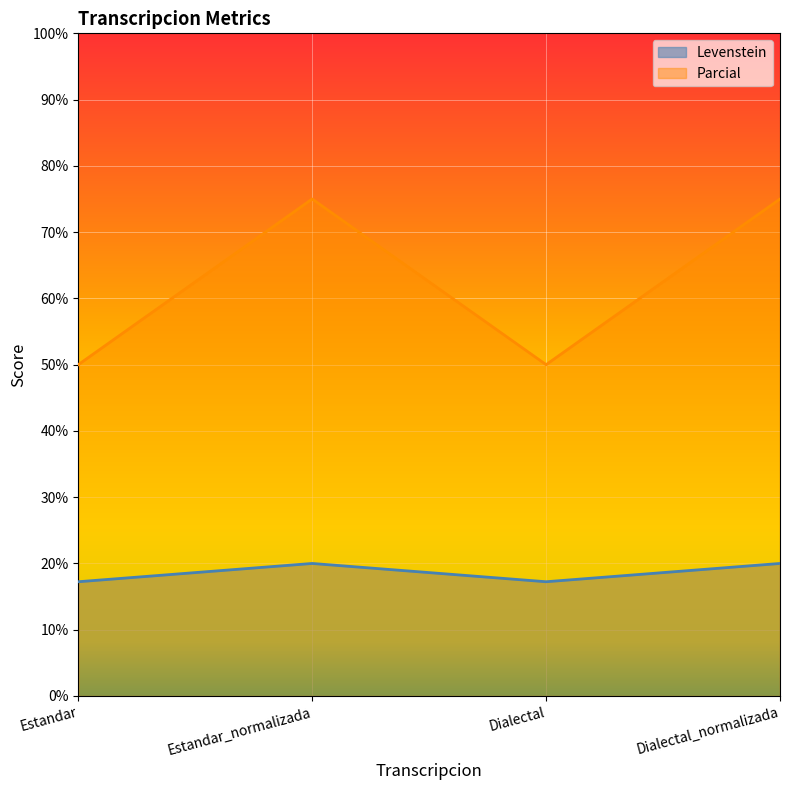

Reading left to right, transcribe all the data shown in this chart.

Levenstein: Estandar=17.2	Estandar_normalizada=20.0	Dialectal=17.2	Dialectal_normalizada=20.0
Parcial: Estandar=50.0	Estandar_normalizada=75.0	Dialectal=50.0	Dialectal_normalizada=75.0